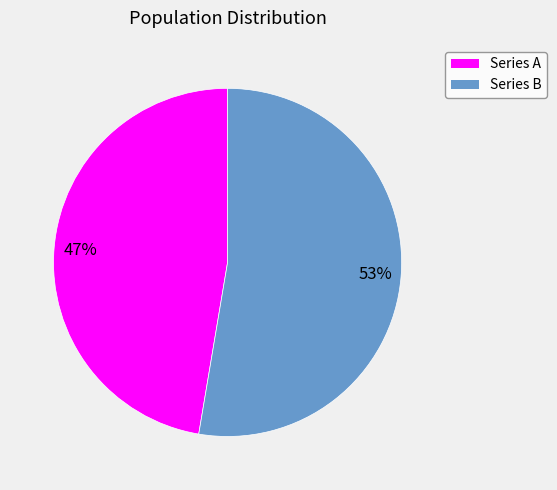

To the nearest percent, what portion does Series A represent?

47%